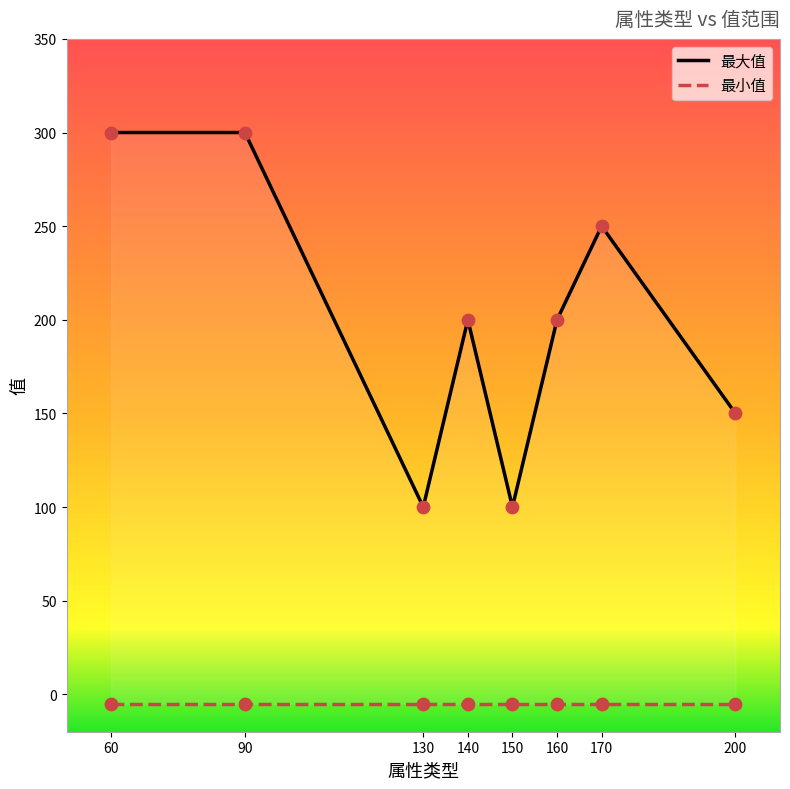

Is the value of 最小值 at 140 greater than the value of 最大值 at 140?

No